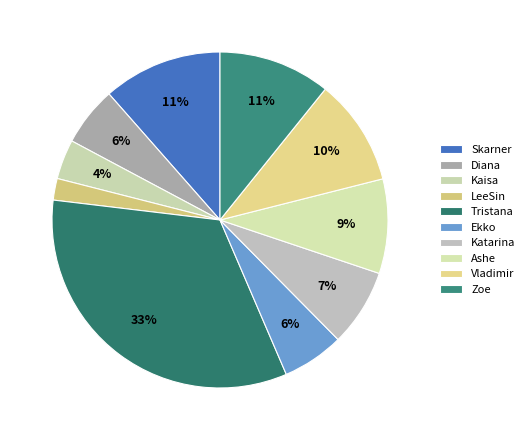

Is Diana the majority of the pie?

No